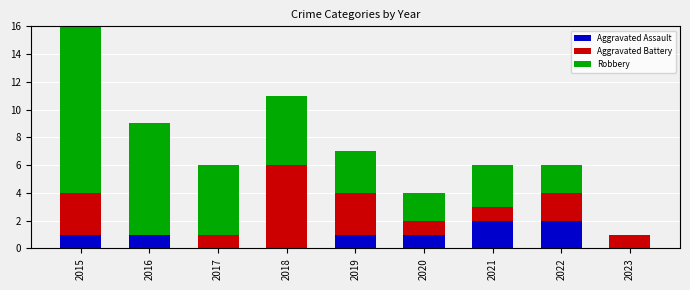

How many positive values does the Robbery series have?

8